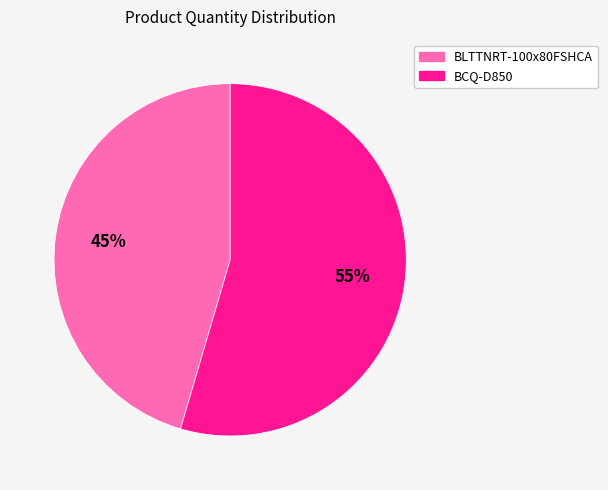

To the nearest percent, what portion does BCQ-D850 represent?

55%